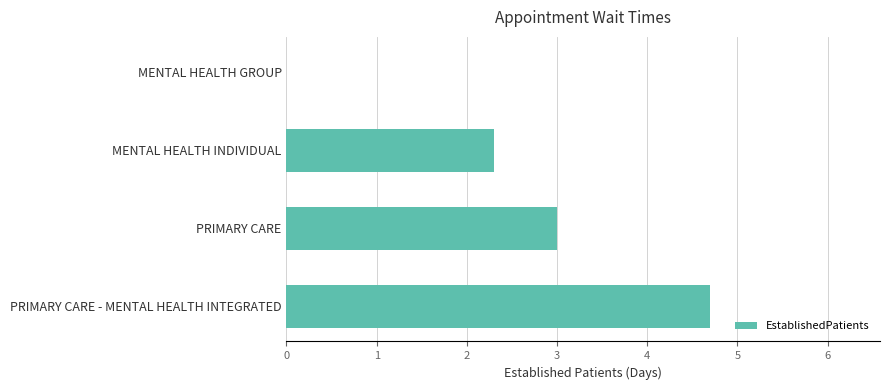

Reading top to bottom, extract all data points from this chart.

MENTAL HEALTH GROUP=0.0	MENTAL HEALTH INDIVIDUAL=2.3	PRIMARY CARE=3.0	PRIMARY CARE - MENTAL HEALTH INTEGRATED=4.7